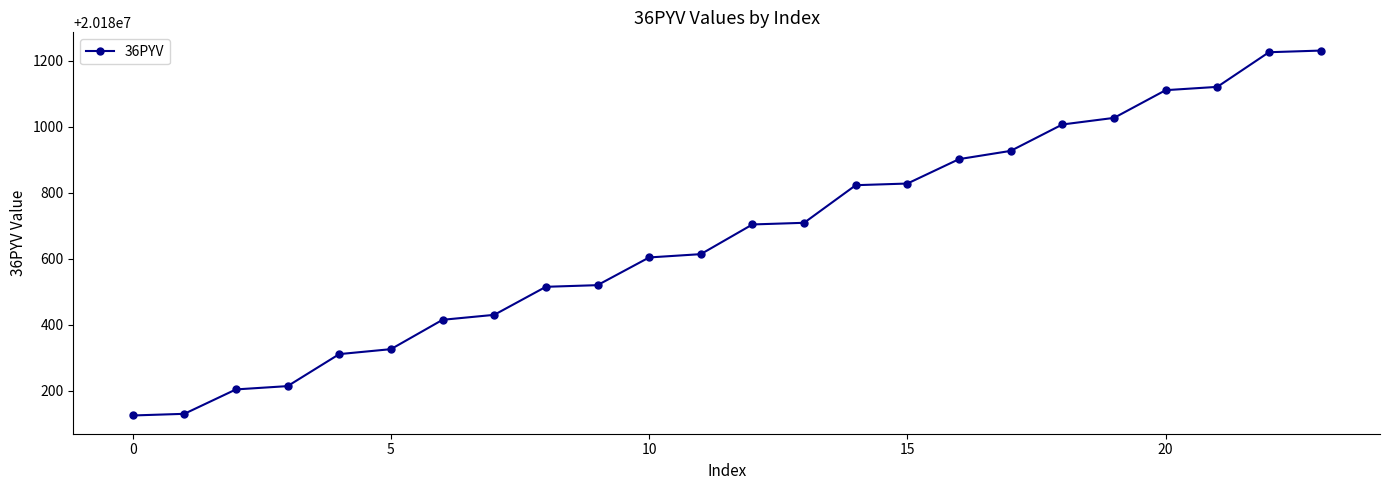

What is the greatest value displayed?

20181231